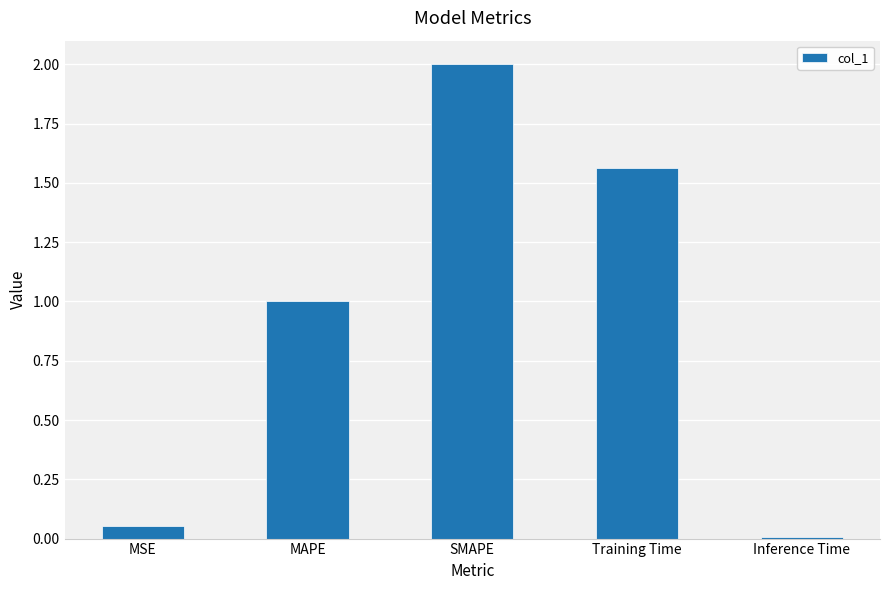

What is the approximate value at MAPE?

1.0